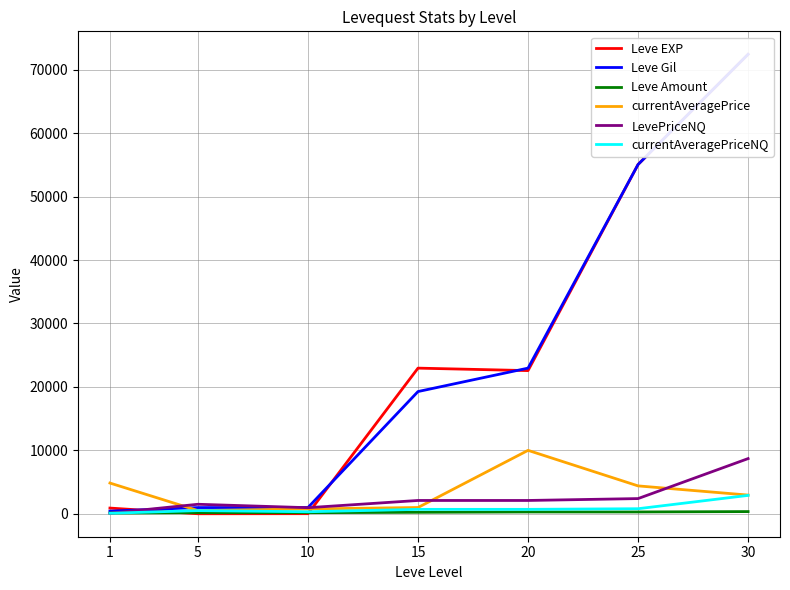

What is the maximum value shown in the chart?

72430.0